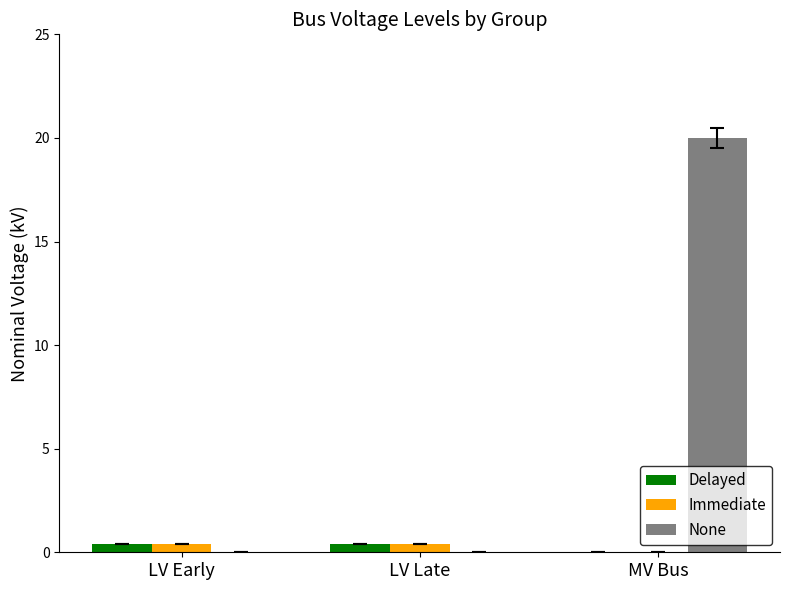

What is the difference between the Immediate values at MV Bus and LV Early?

0.4